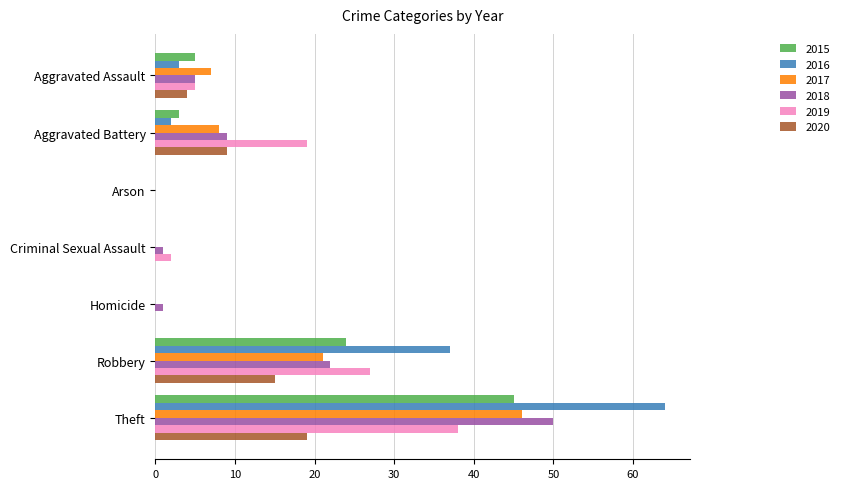

What is the sum of all 2019 values?

91